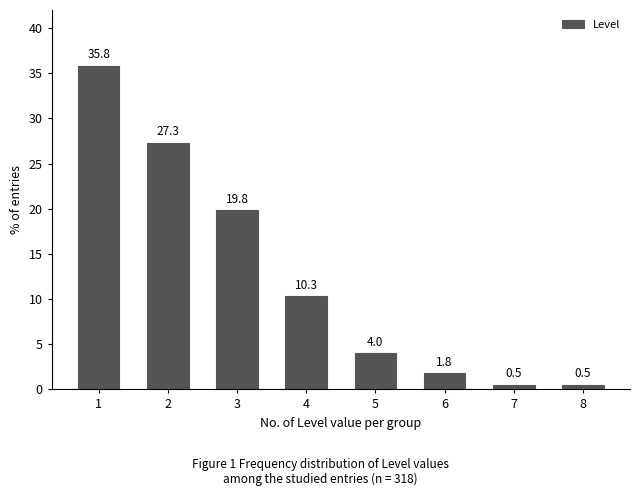

Reading left to right, list all the values displayed in this chart.

35.8	27.3	19.8	10.3	4.0	1.8	0.5	0.5